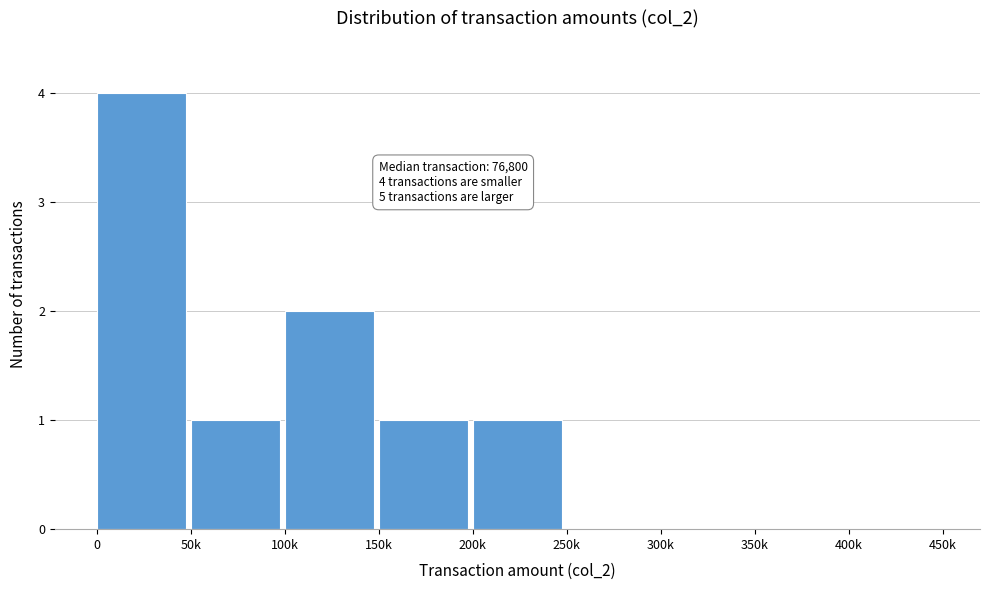

Reading right to left, list all the values displayed in this chart.

400k=0	350k=0	300k=0	250k=0	200k=1	150k=1	100k=2	50k=1	0=4